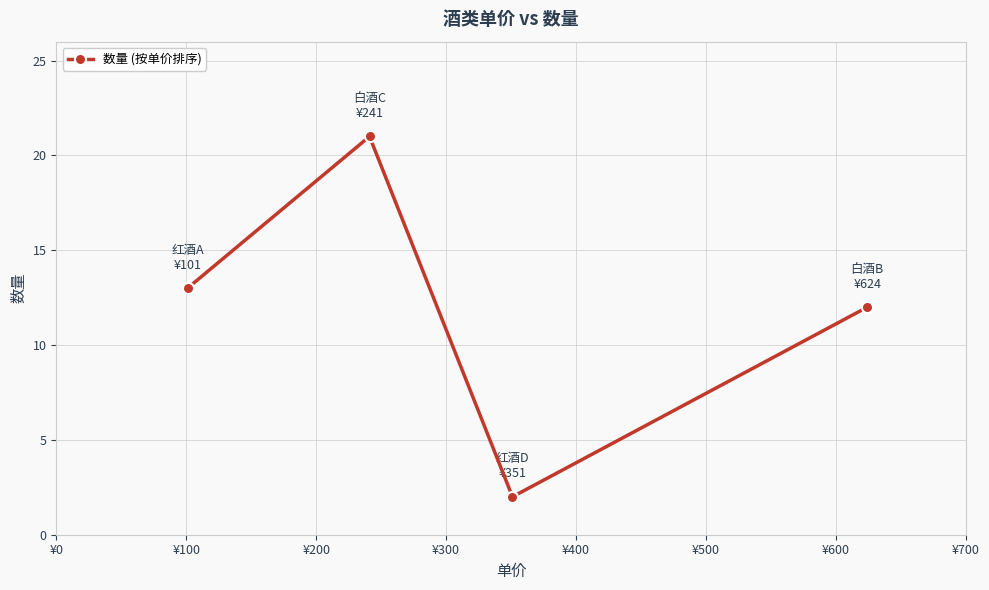

How many points are higher than both their immediate neighbors (excluding endpoints)?

1